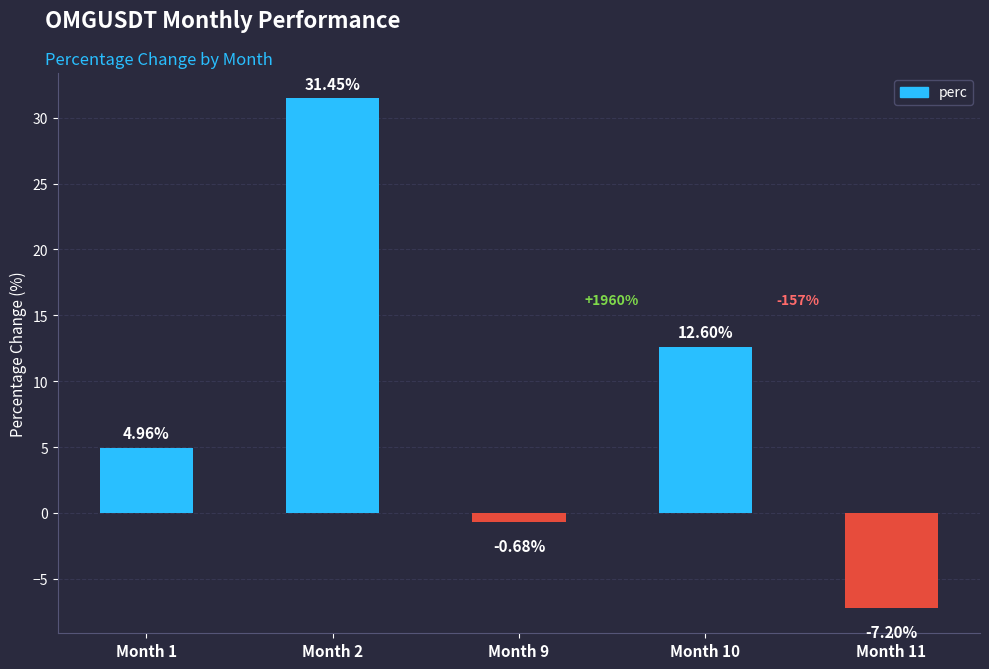

How many data points does each series have?

5